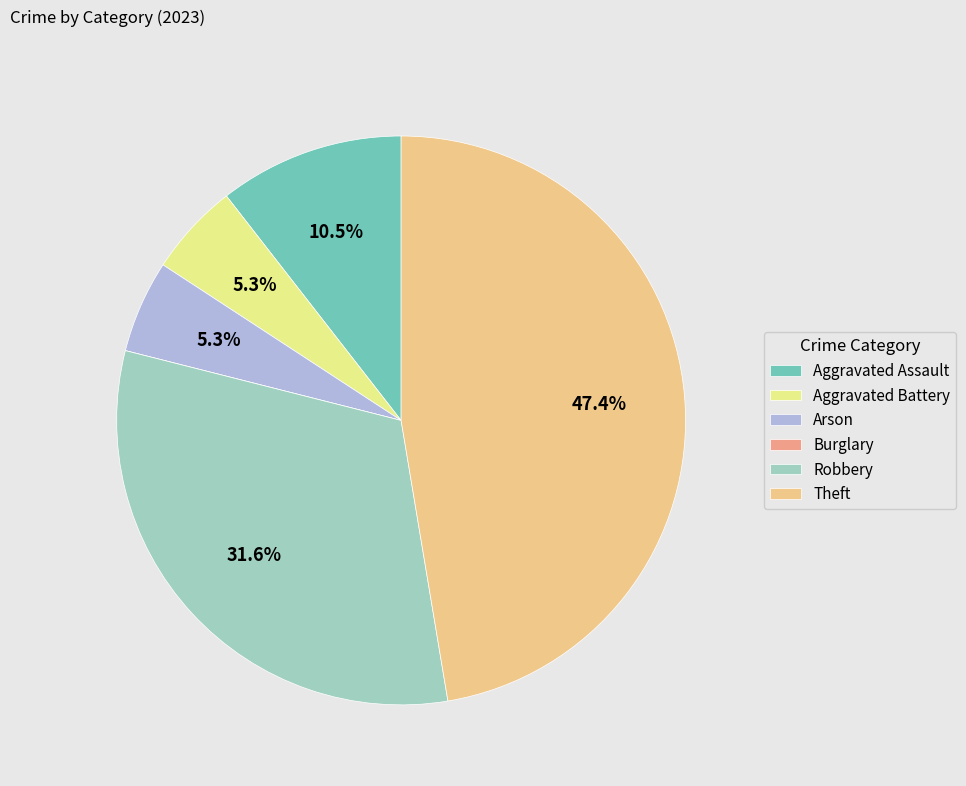

To the nearest percent, what portion does Robbery represent?

32%